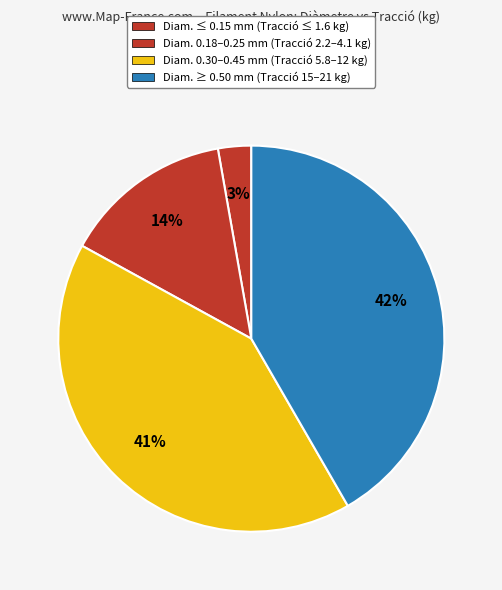

How many segments does this pie chart have?

4